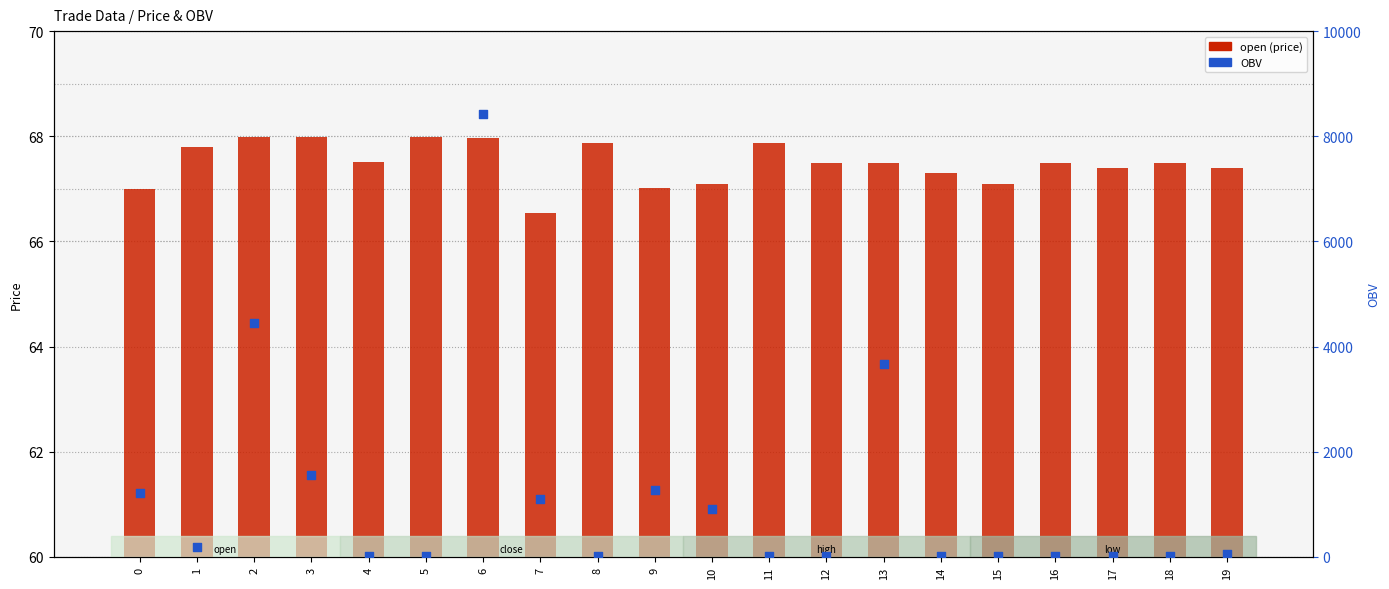

What are all the series names shown in the legend?

open, OBV